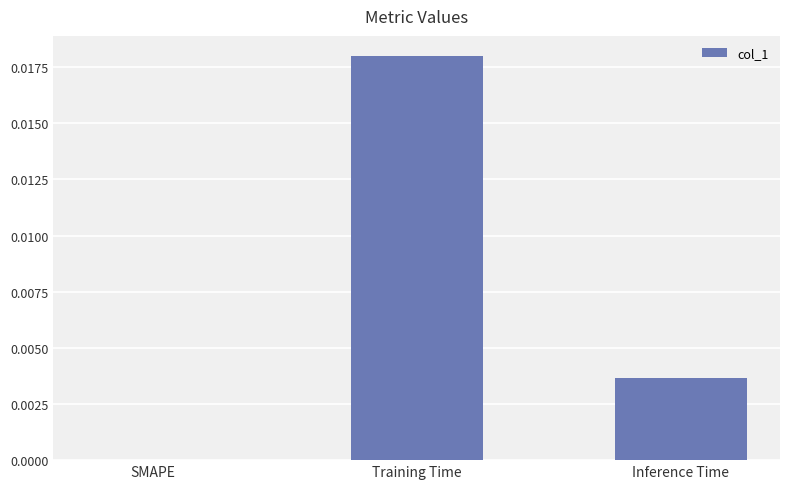

The value at SMAPE is 0.0. True or false?

True